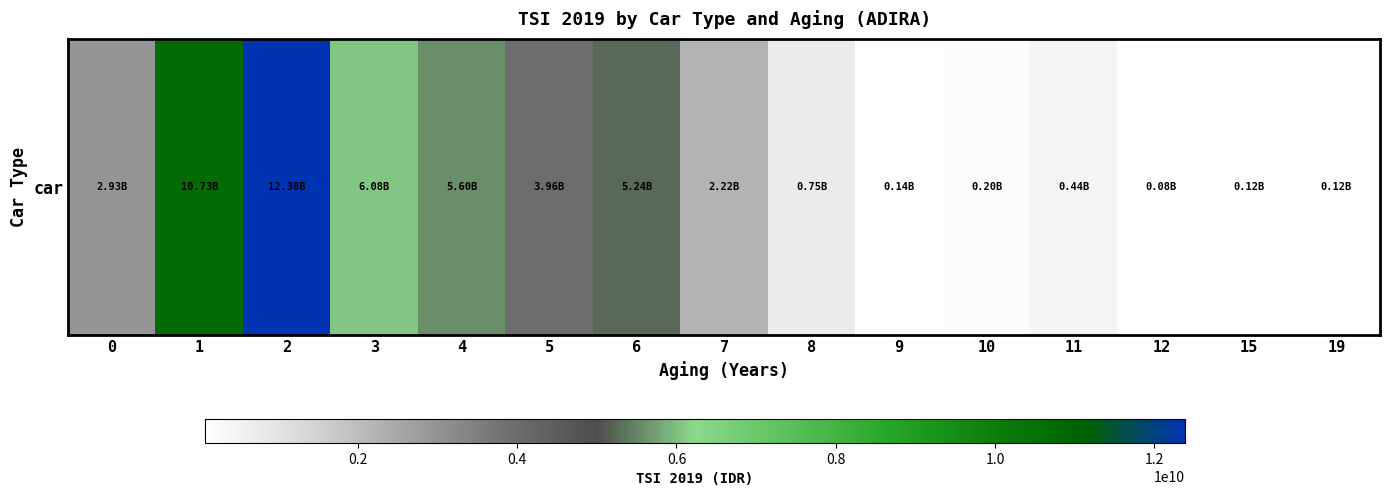

What is the difference between the values at 11 and 2?

11946574020.9